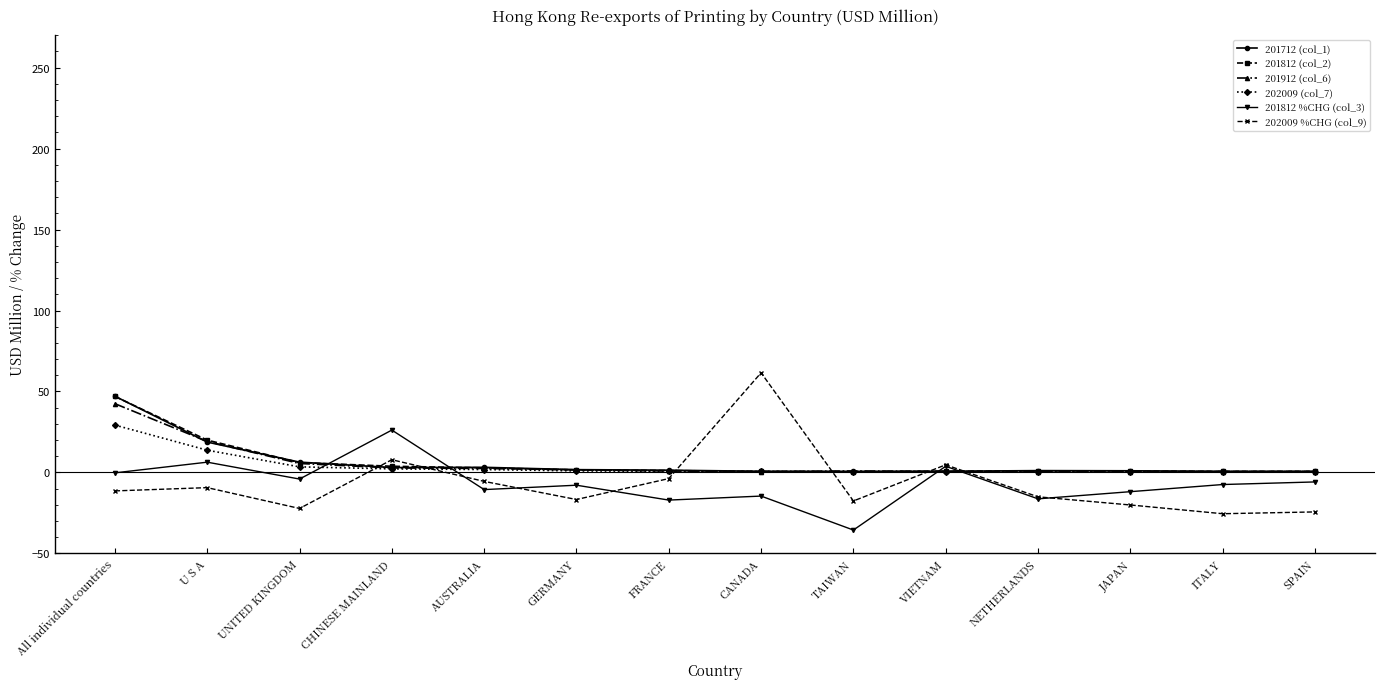

How many values in the 201812 %CHG (col_3) series exceed -7?

6